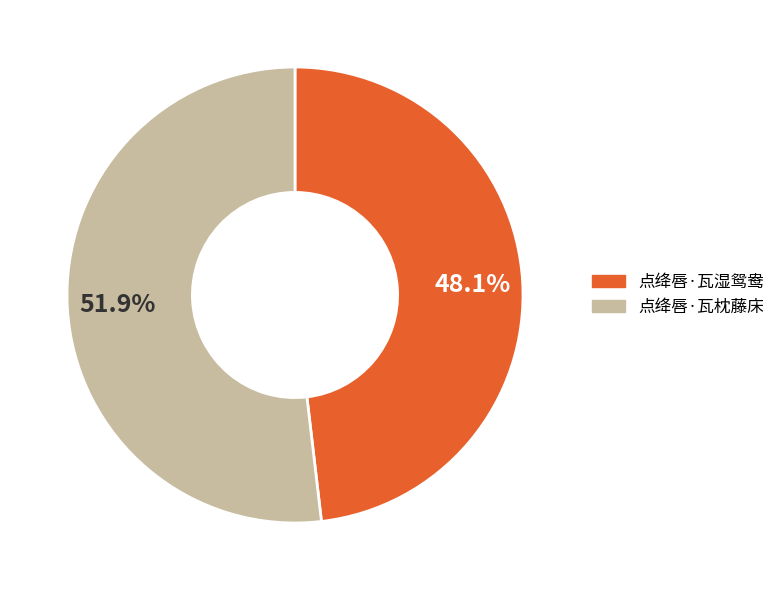

Is there a majority slice in this chart?

Yes